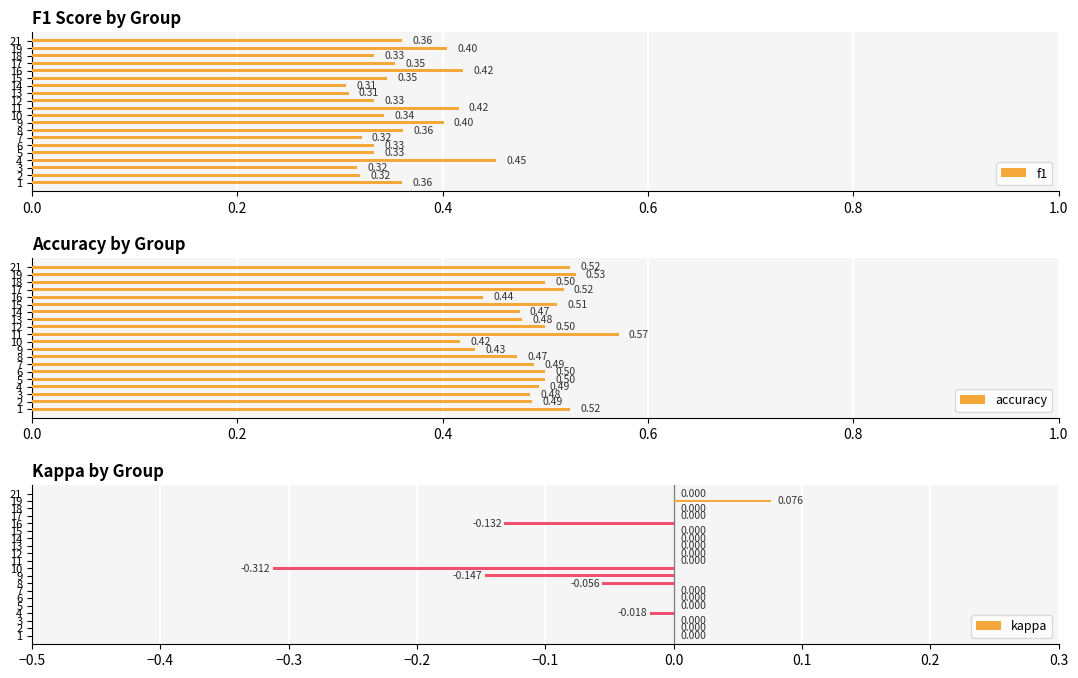

Count the number of categories in the chart.

20